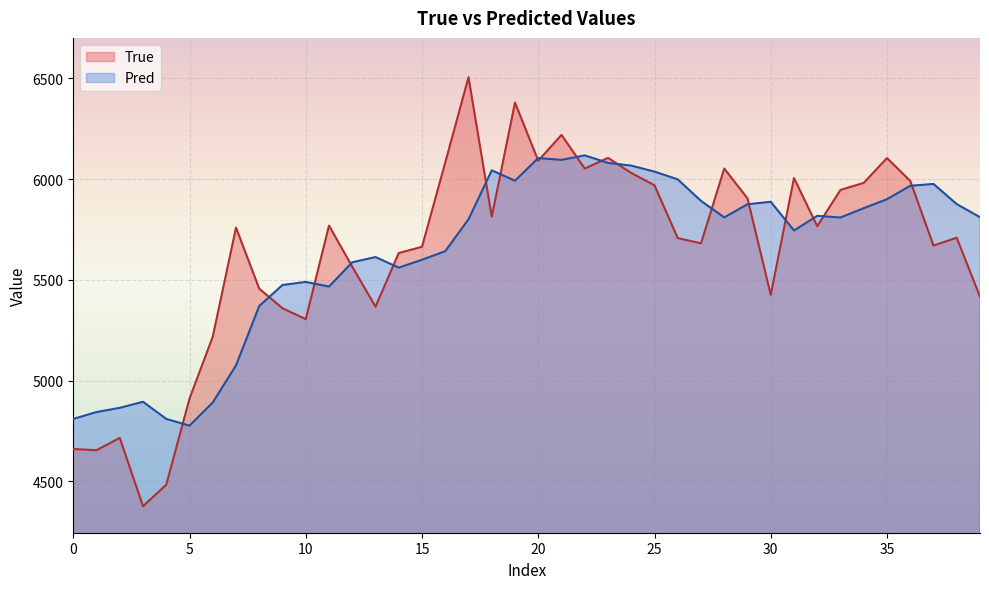

How many times do True and Pred cross each other?

18